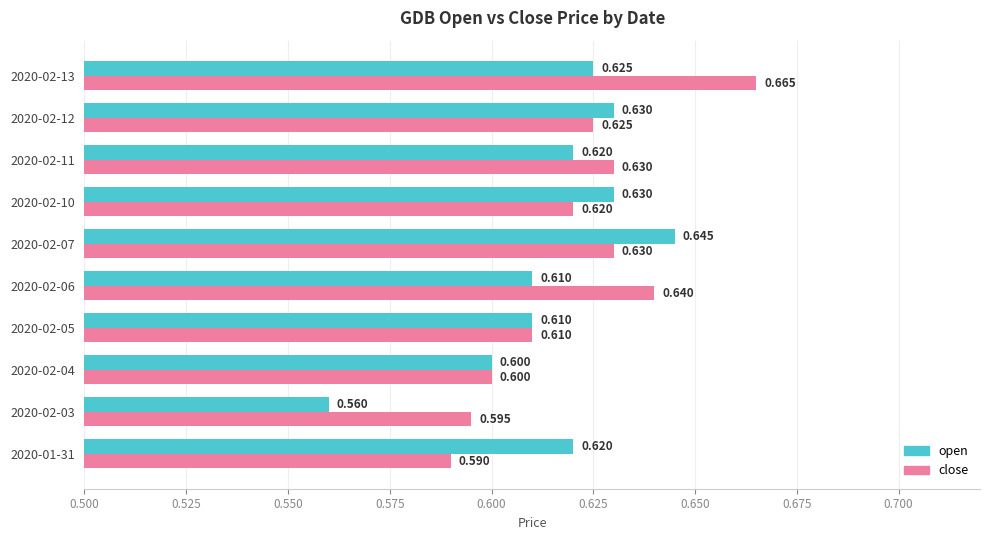

Between 2020-01-31 and 2020-02-04, which series saw the biggest shift?

open